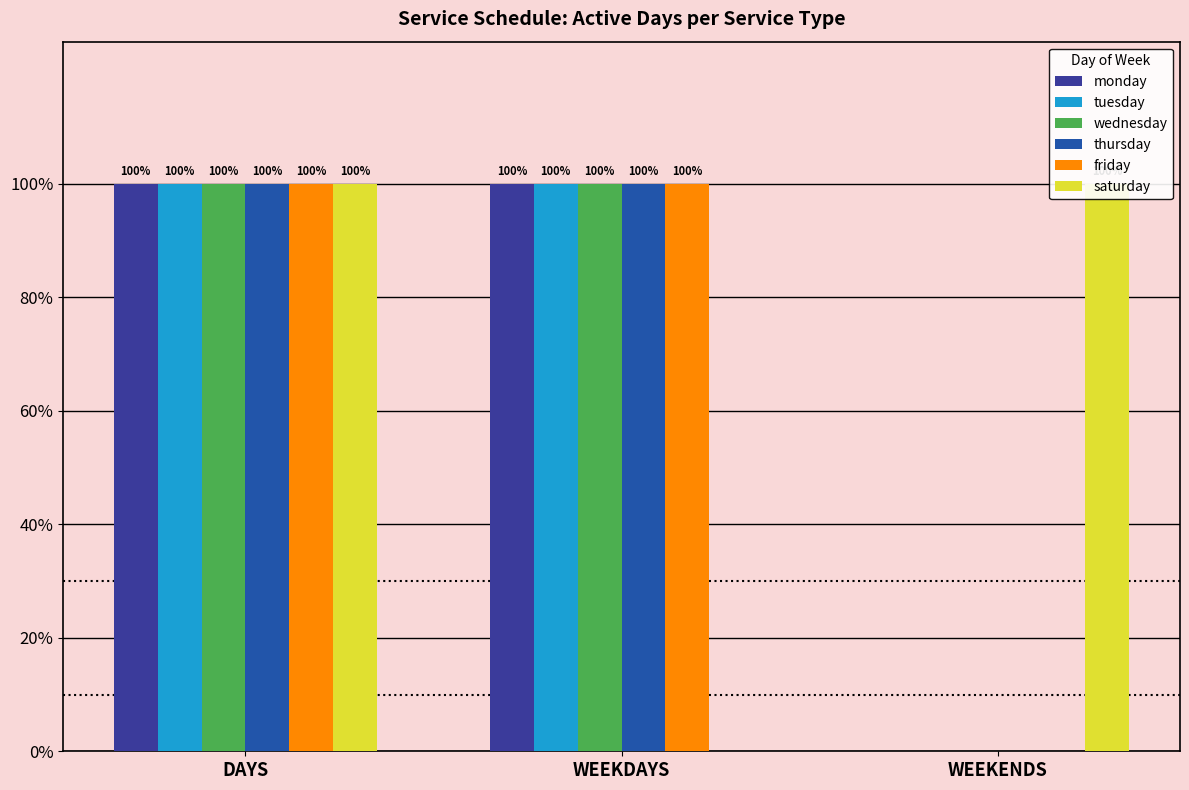

Read the saturday value at DAYS.

1